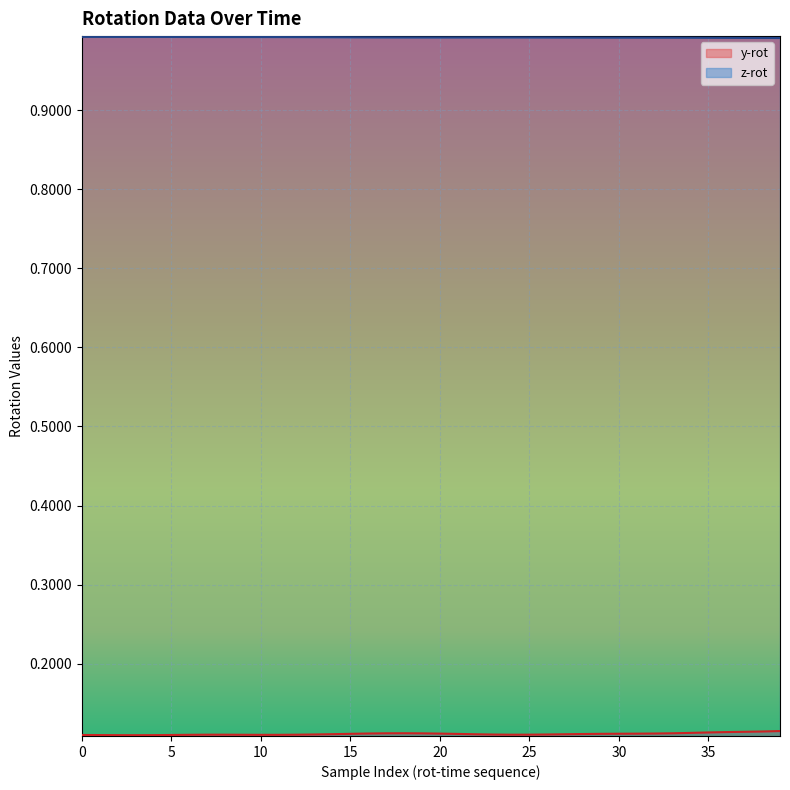

Which has a higher value, 35 or 15?

35